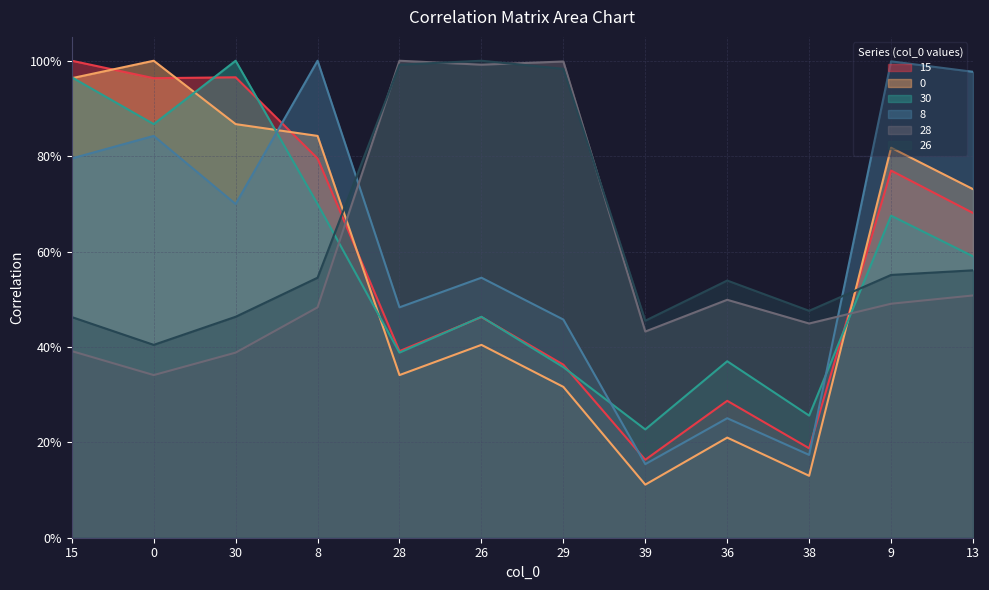

The value of 30 at 30 is 0.5. True or false?

False